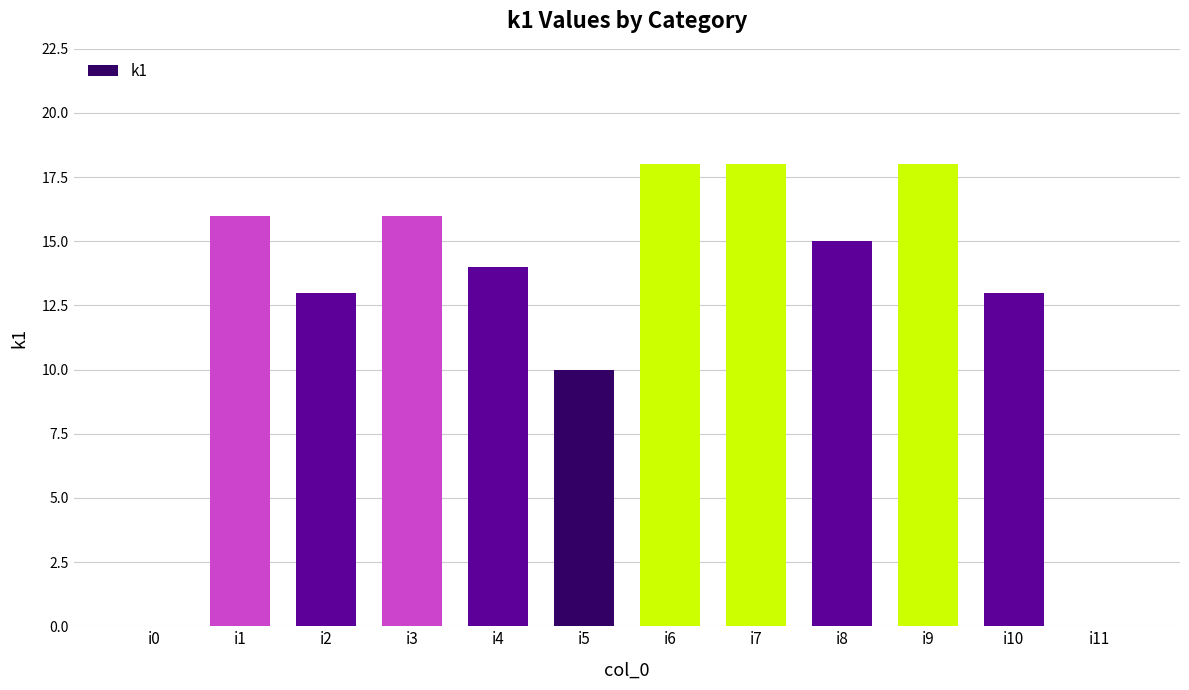

How many series are shown in this chart?

1